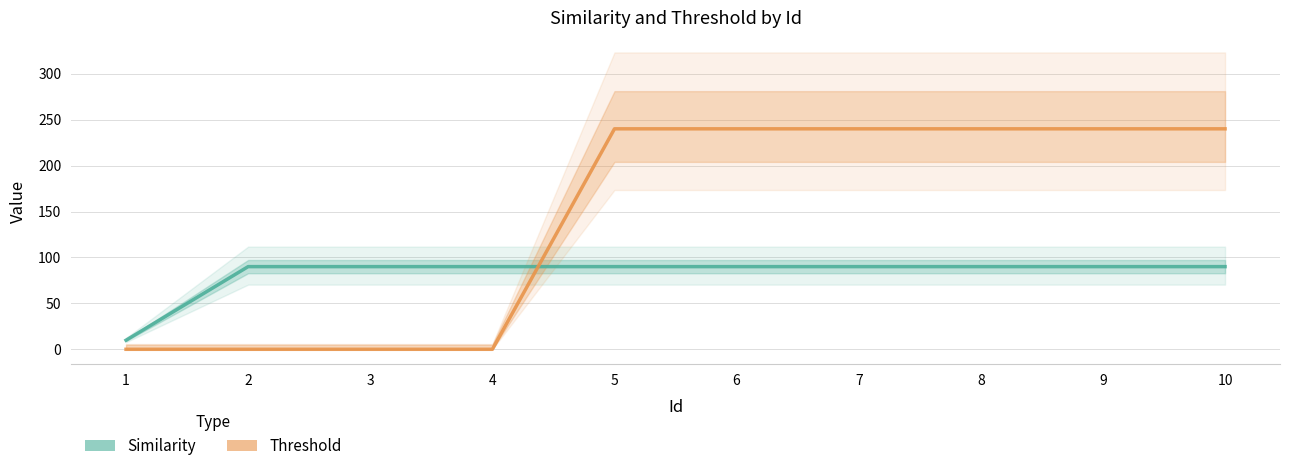

Between which two adjacent categories do Threshold and Similarity first intersect?

4 and 5